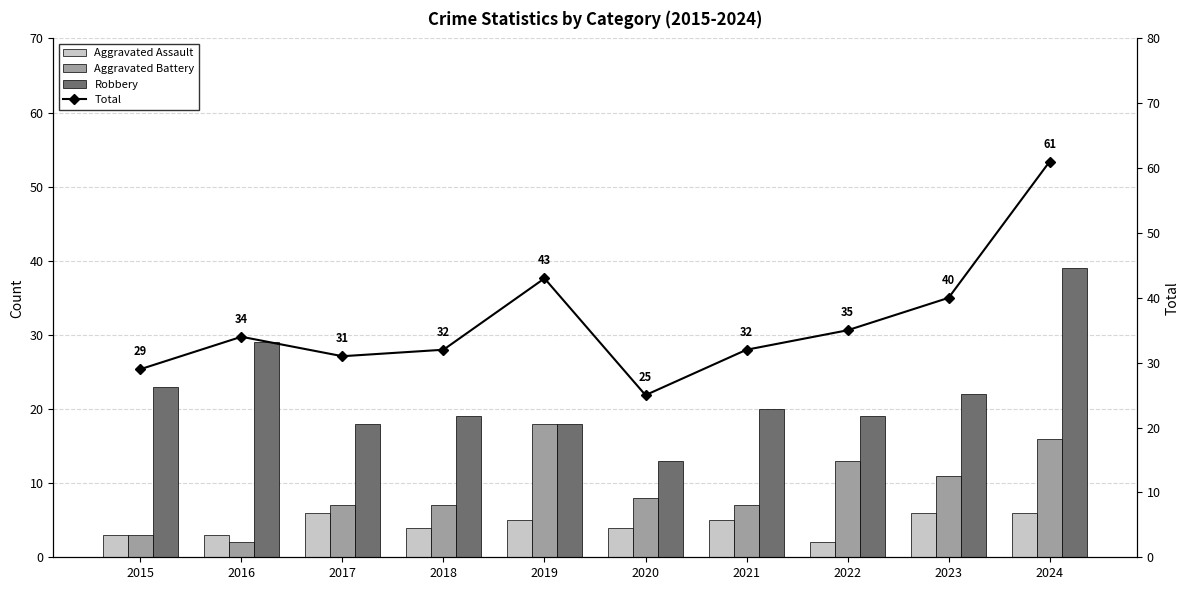

At 2024, list the series in order from smallest to largest.

Aggravated Assault, Aggravated Battery, Robbery, Total